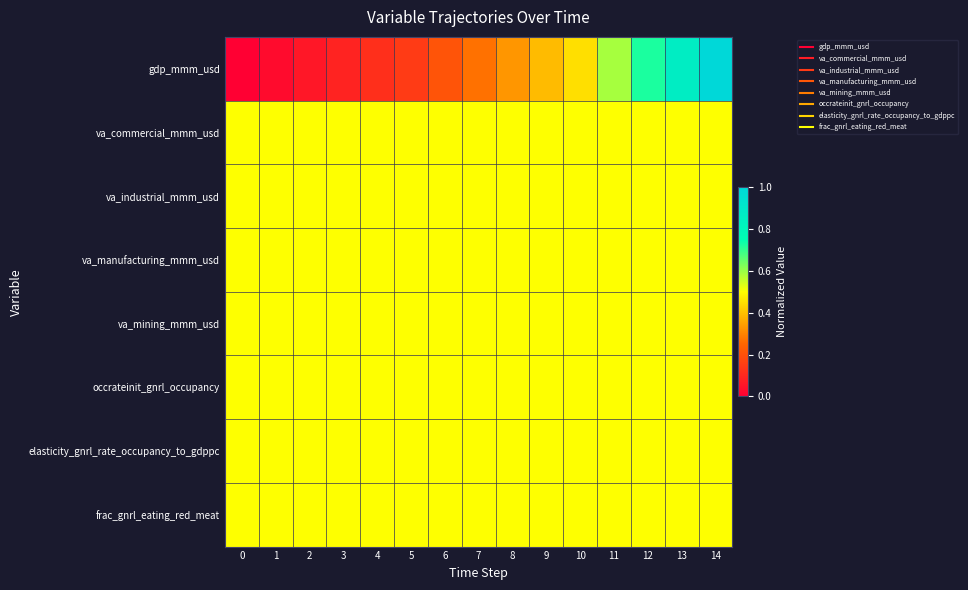

How many categories are shown in the chart?

15